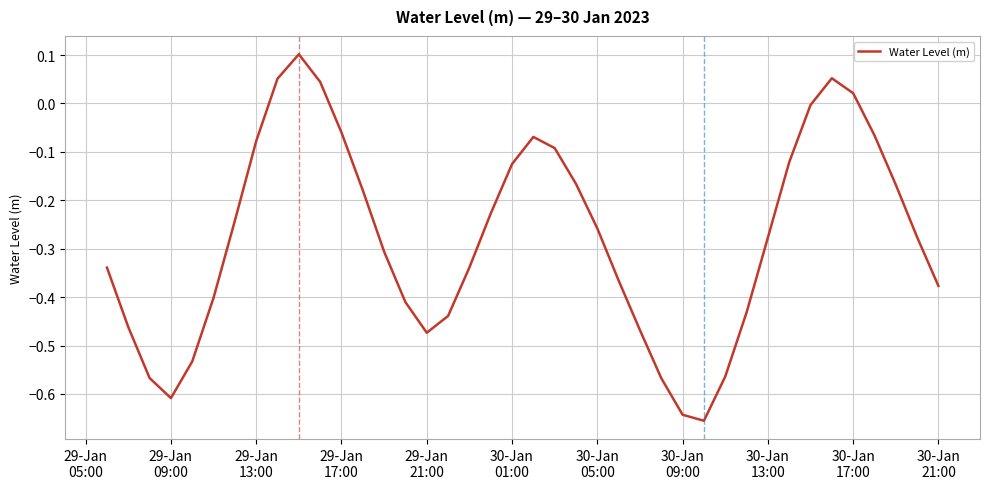

How many lines are shown in the chart?

1